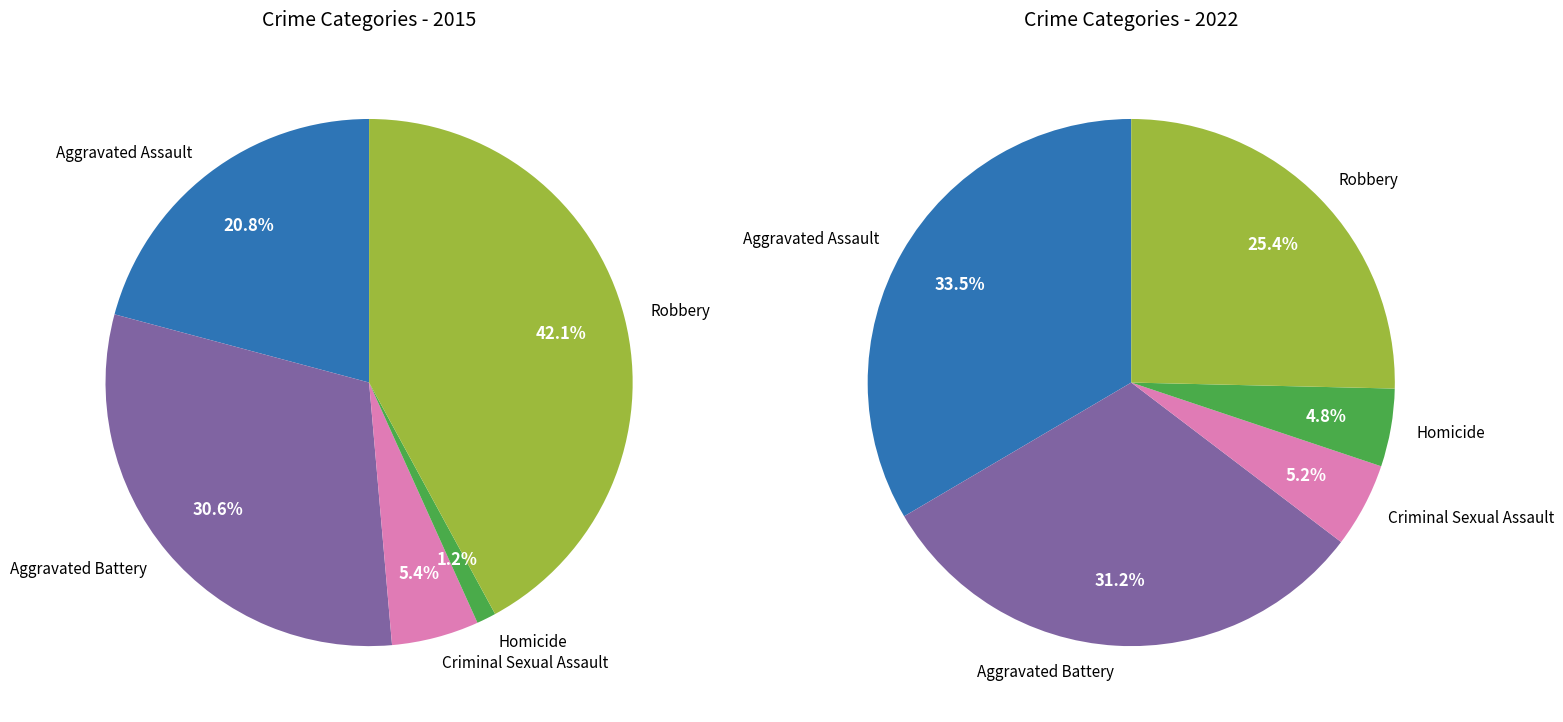

To the nearest percent, what is the difference between the Aggravated Assault and Aggravated Battery slice percentages?

10%